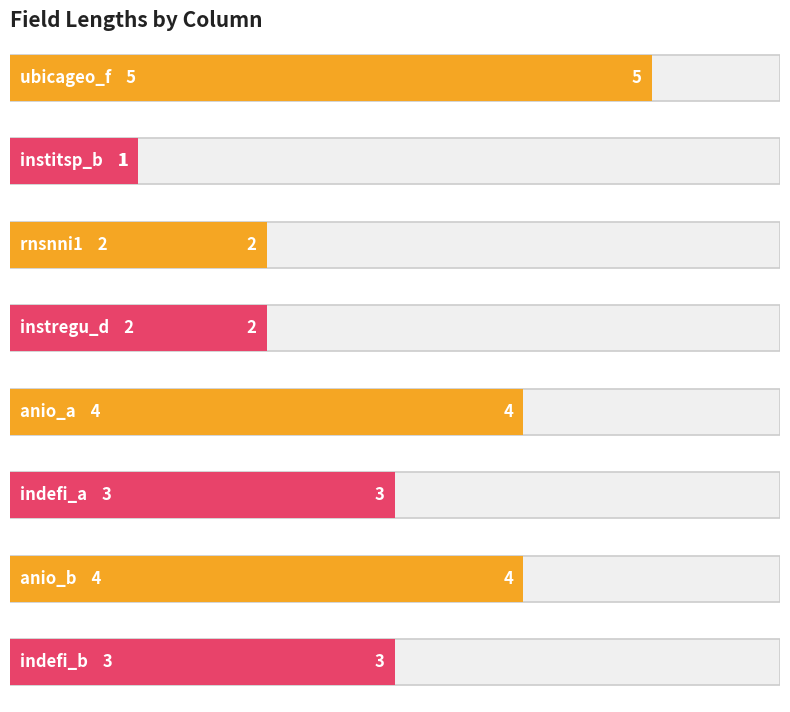

List the labels in order of value, largest first.

ubicageo_f, anio_a, anio_b, indefi_a, indefi_b, rnsnni1, instregu_d, institsp_b